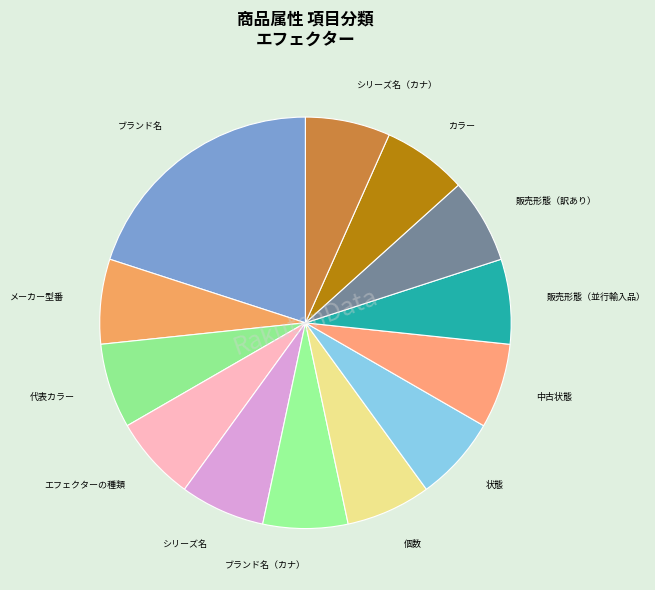

How many segments does this pie chart have?

13